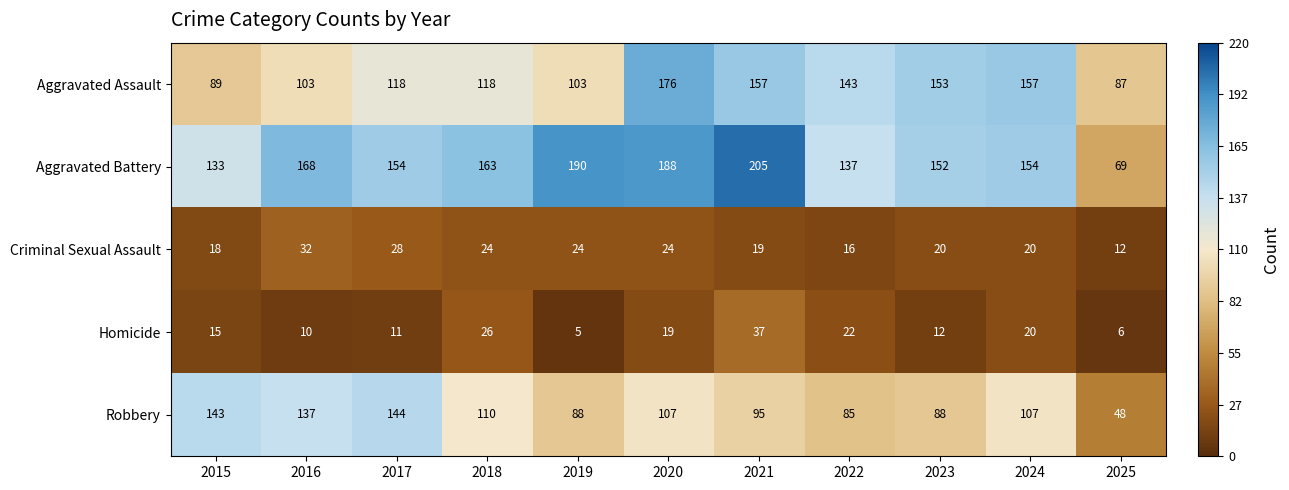

The Aggravated Battery series shows 275 at 2018. True or false?

False